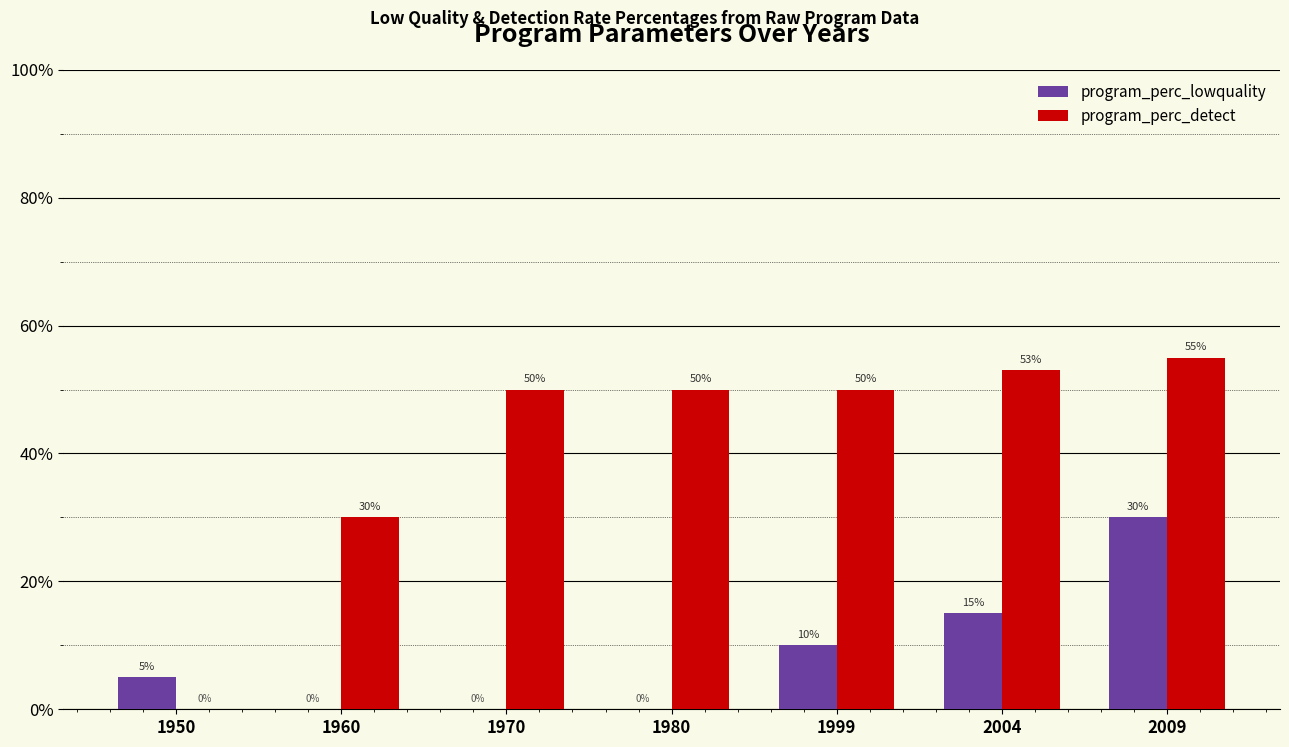

How many program_perc_lowquality values are between 0 and 15?

6